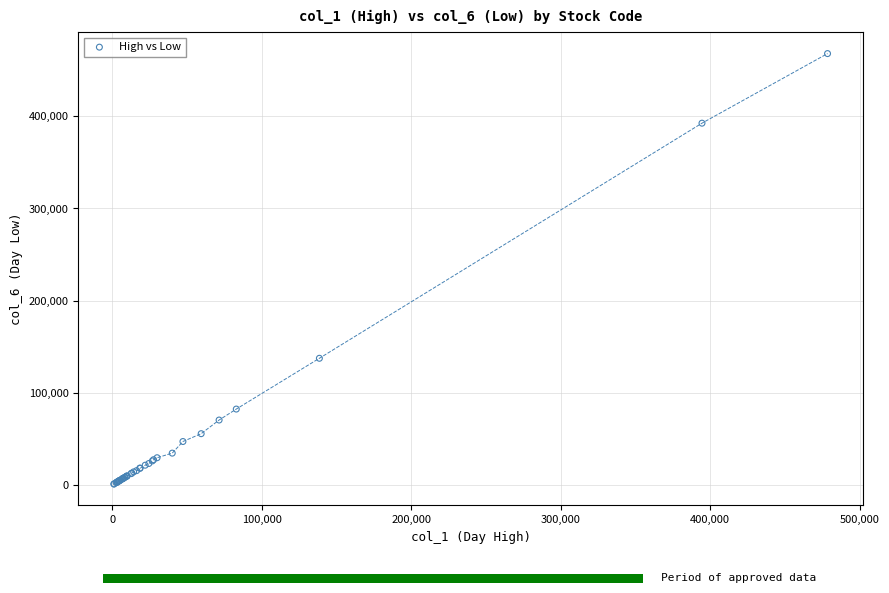

What Y value in the scatter plot is closest to 234516?

137400